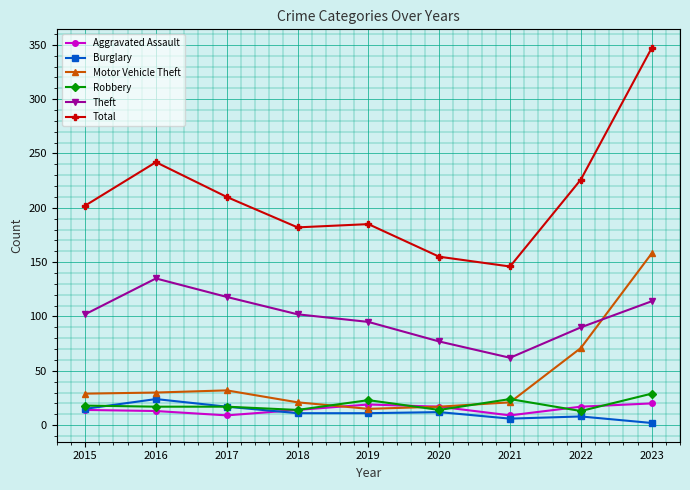

How many data points does each series have?

9